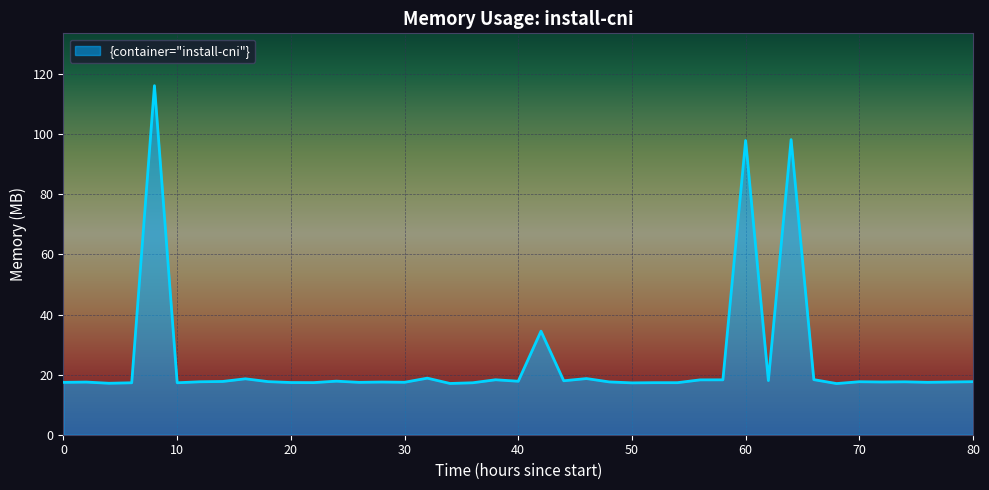

What is the minimum value shown in the chart?

17.0